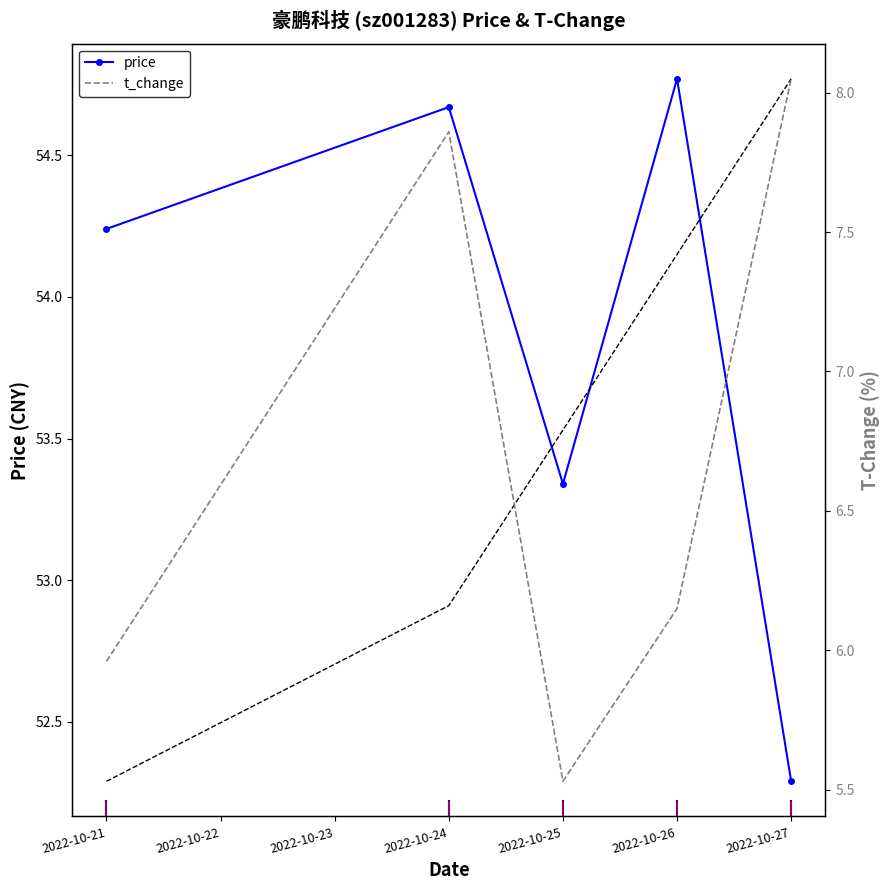

The value of price at 2022-10-24 is 23.6. True or false?

False